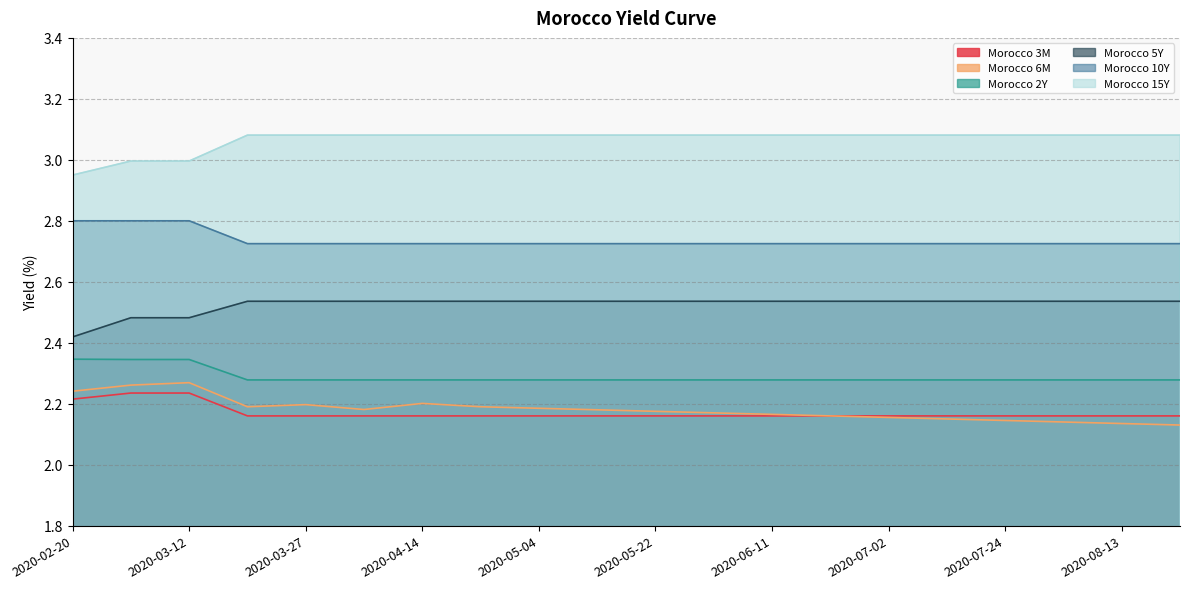

What is the sum of all Morocco 5Y values?

50.5